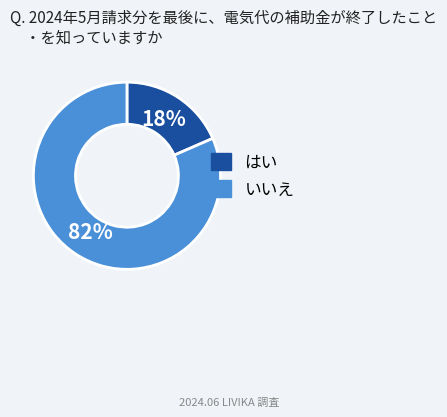

To the nearest percent, what is the average slice percentage?

50%